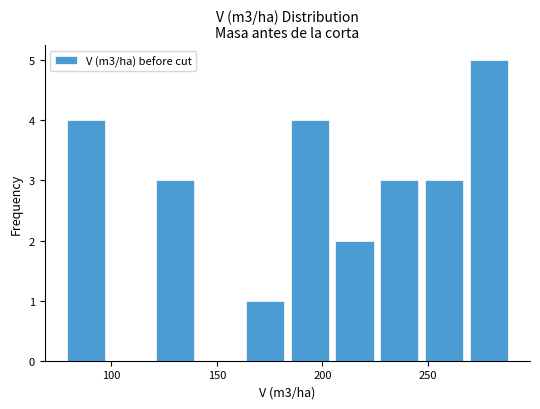

What is the height of the bar covering 225 to 245 on the x-axis? Neither the bar edges nor the heights are printed on the chart, so give them approximately, as read against the axes.

3